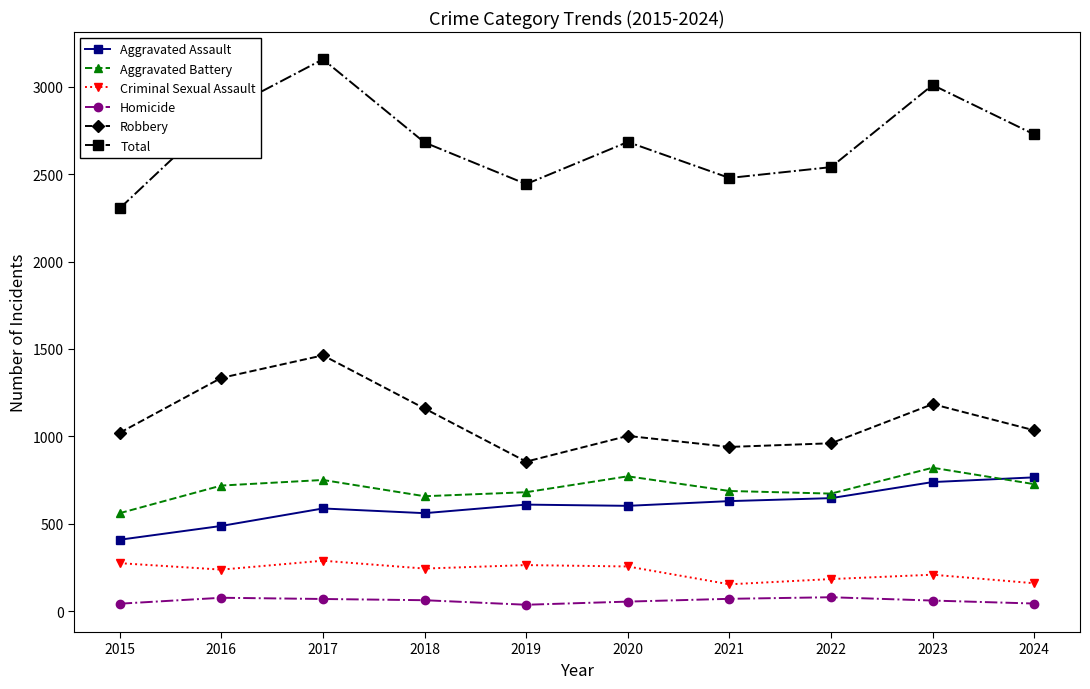

What is the difference between the maximum and minimum values in the Total series?

853